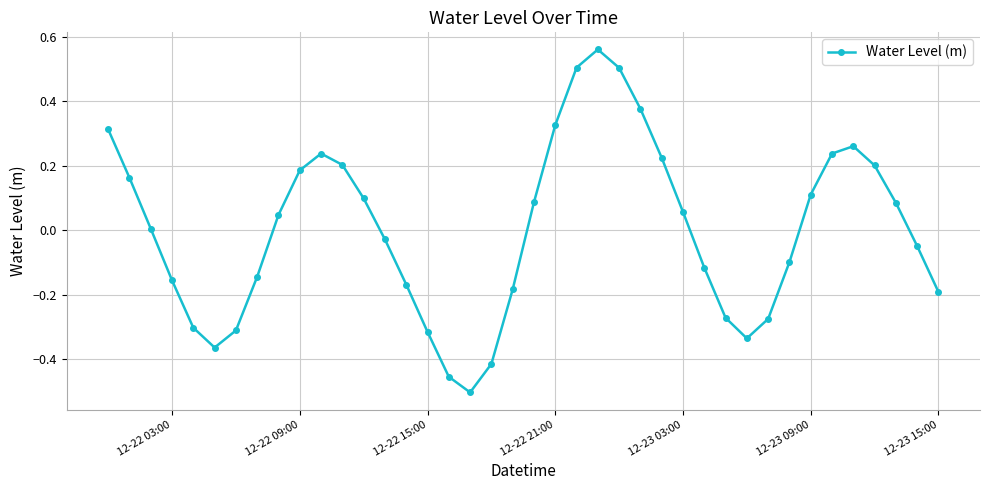

What is the difference between the maximum and second lowest values?

1.0